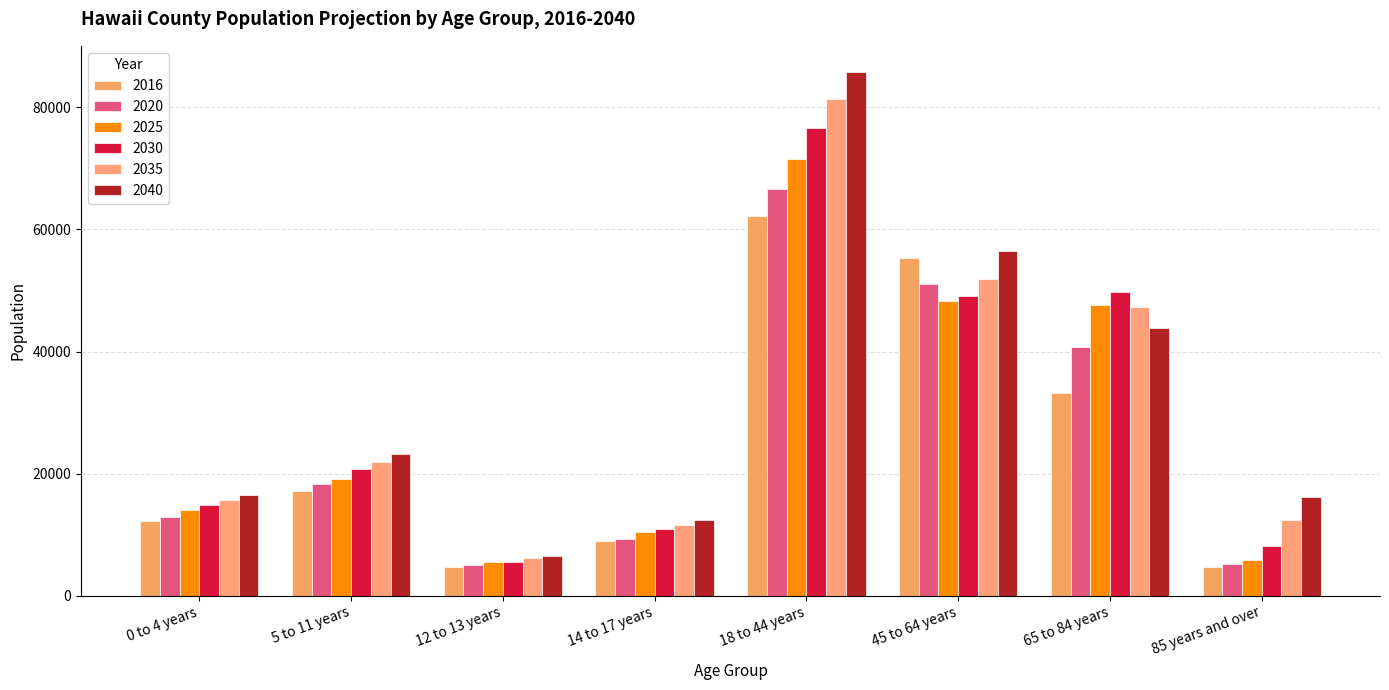

Read the 2025 value at 18 to 44 years.

71522.0